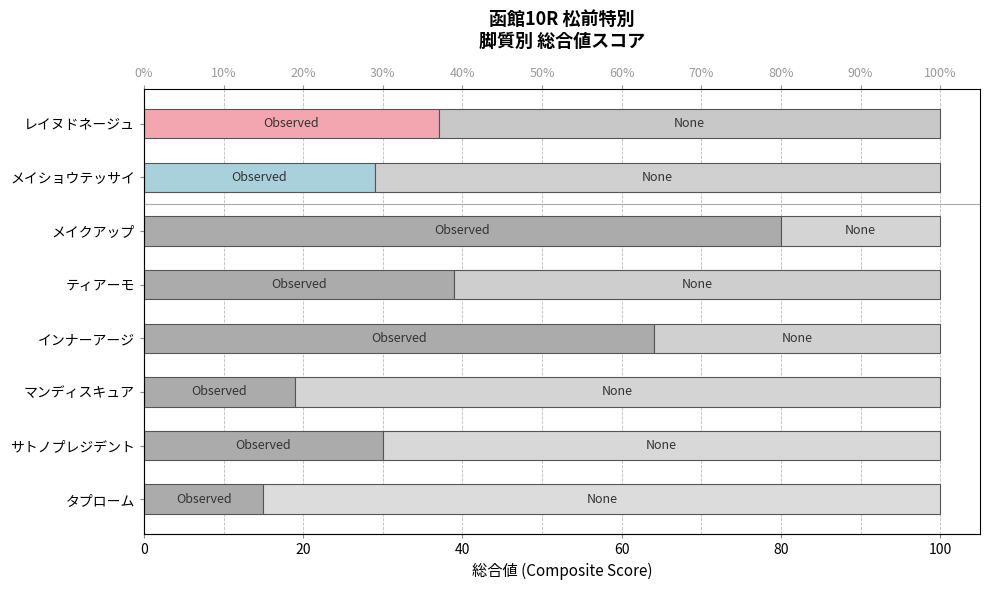

Rank the series by their maximum value, from lowest to highest.

Observed, None